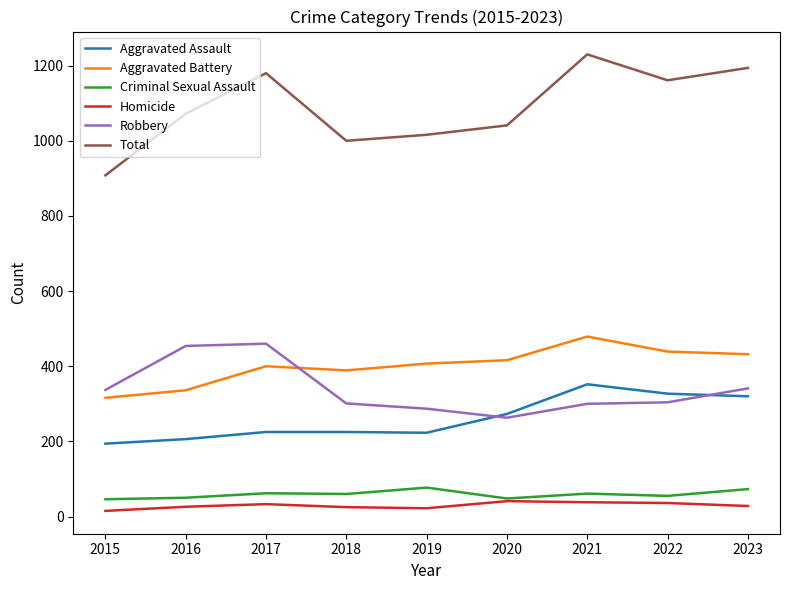

Count the number of data series in this chart.

6